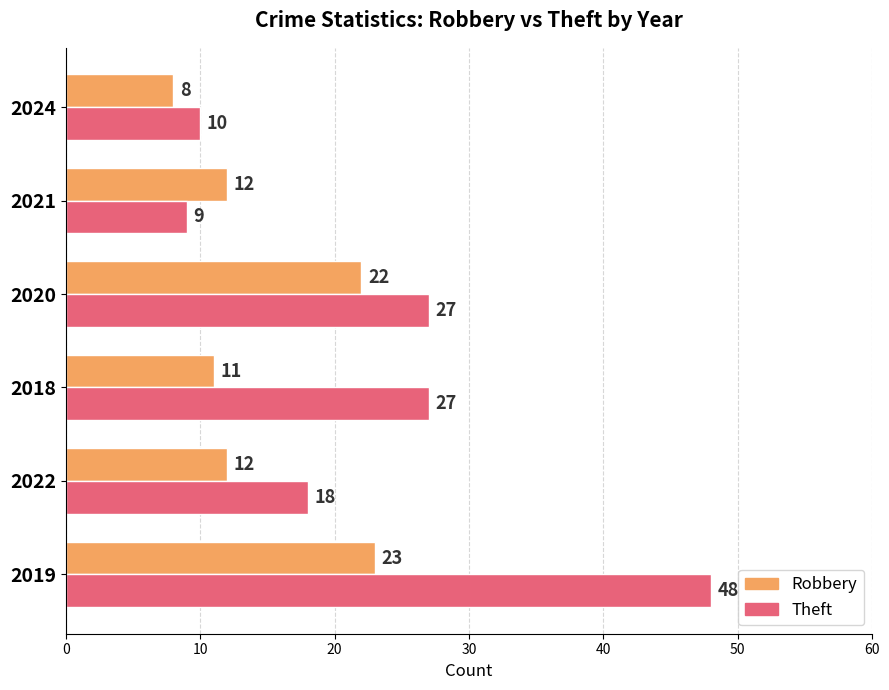

What is the difference between the maximum and minimum values in the Theft series?

39